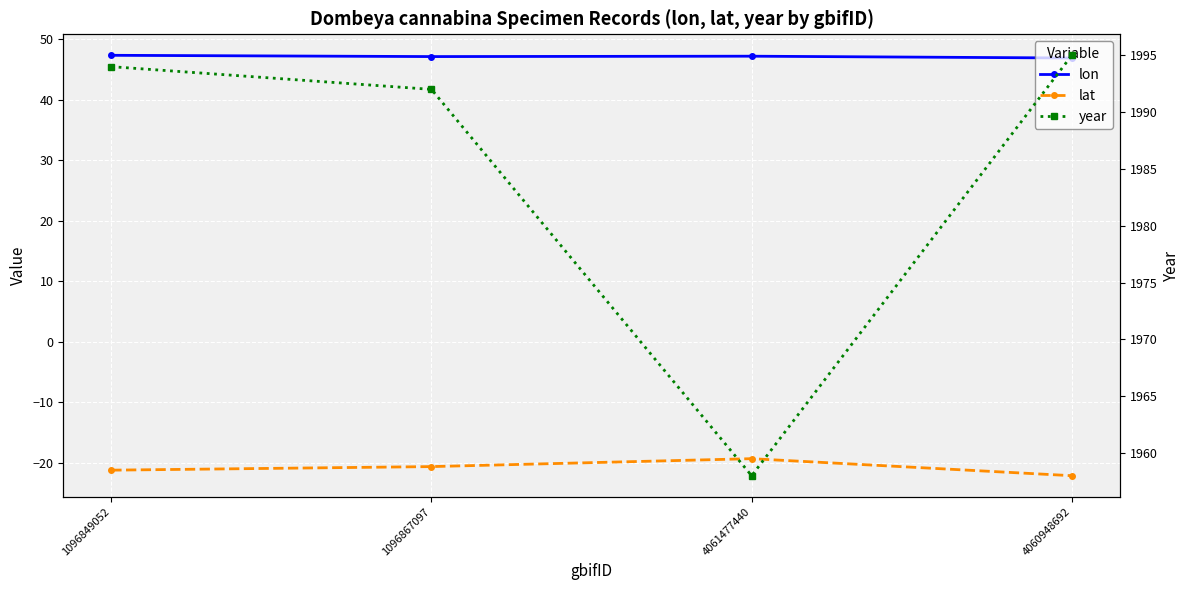

Rank the series at 1096849052 from highest to lowest value.

year, lon, lat